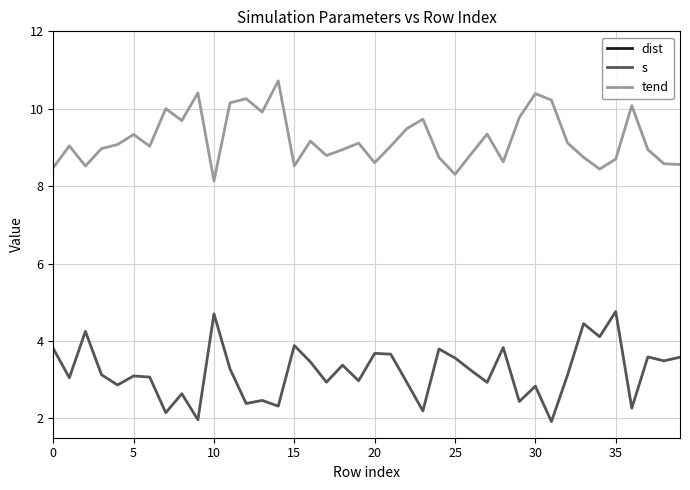

What is the minimum value for tend?

8.1